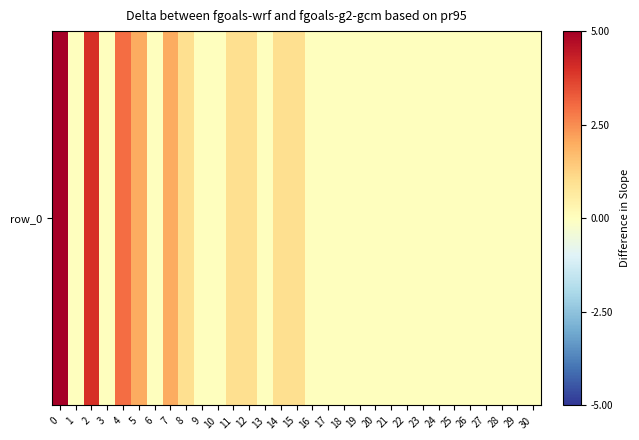

Between 7 and 22, which is larger?

7